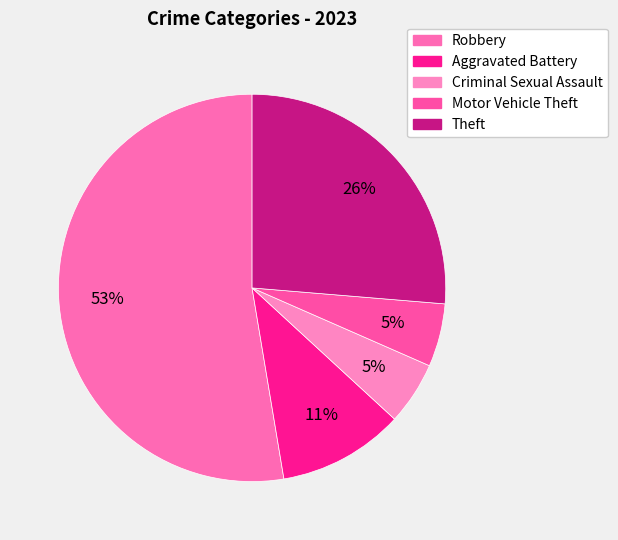

Is there a majority slice in this chart?

Yes